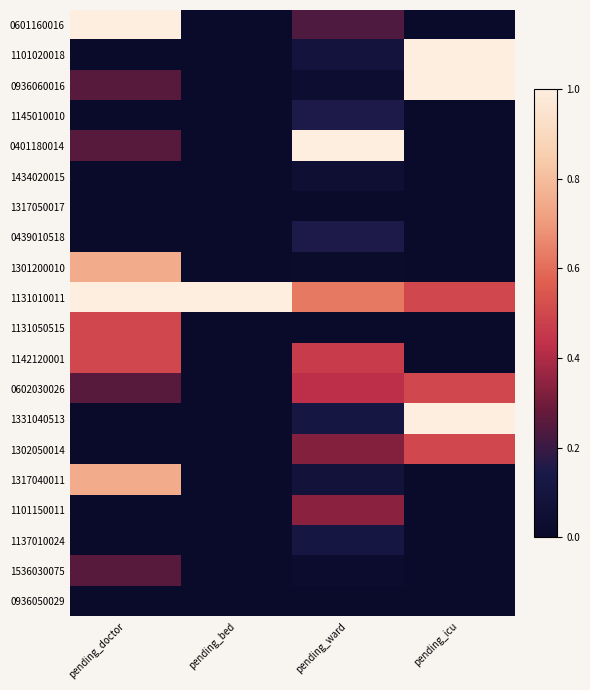

At which category does the chart reach its peak across all series?

pending_doctor